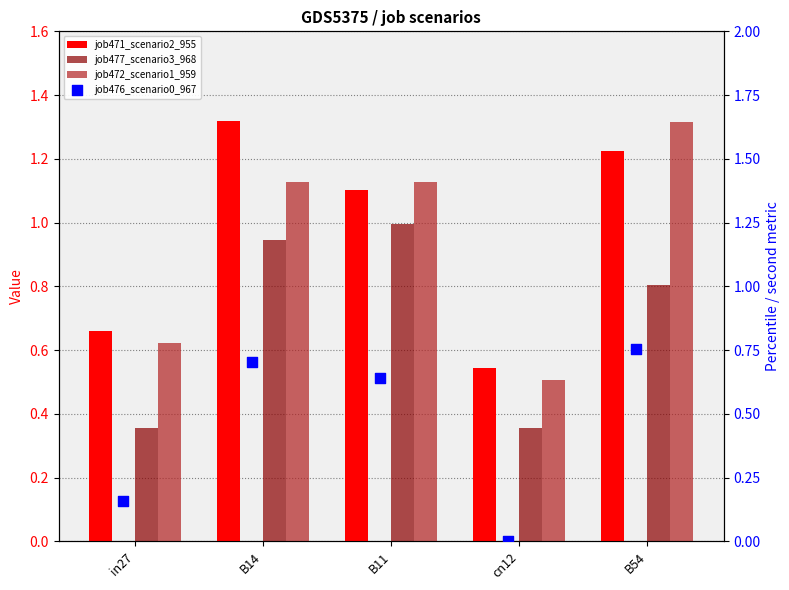

Is the value of job477_scenario3_968 at in27 greater than the value of job476_scenario0_967 at B54?

No